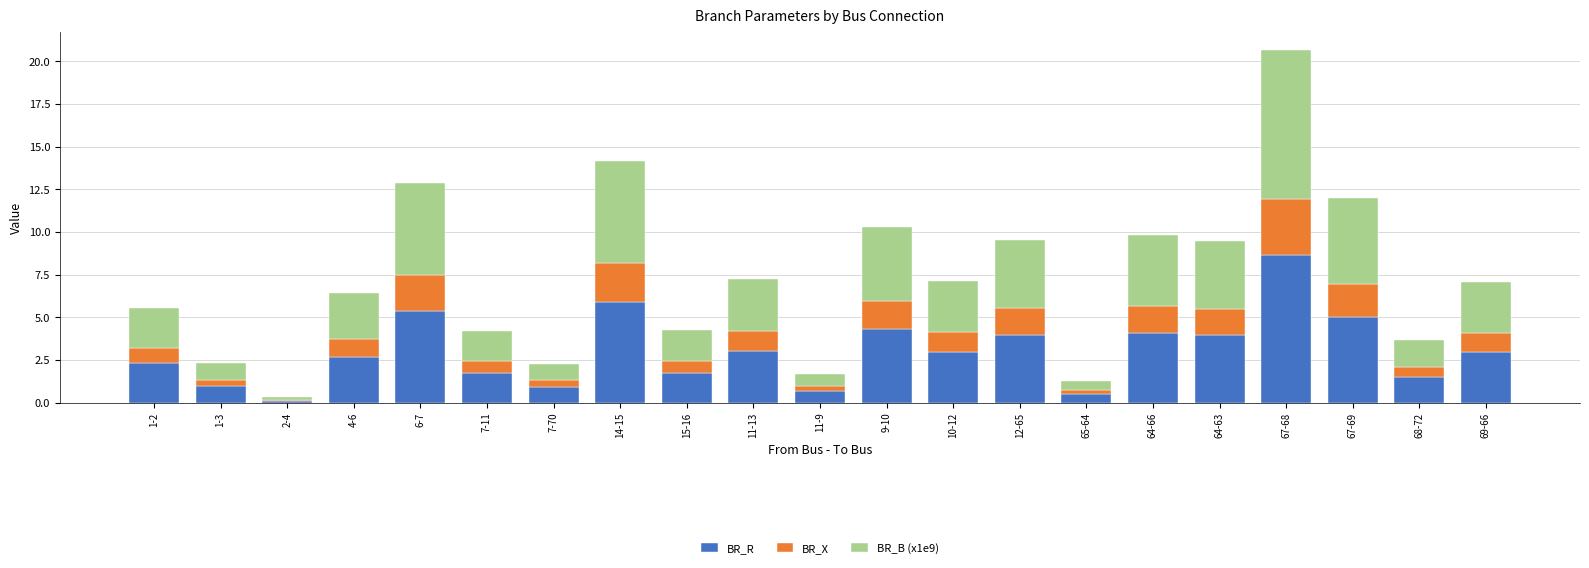

What is the total value across all series at 9-10?

10.3